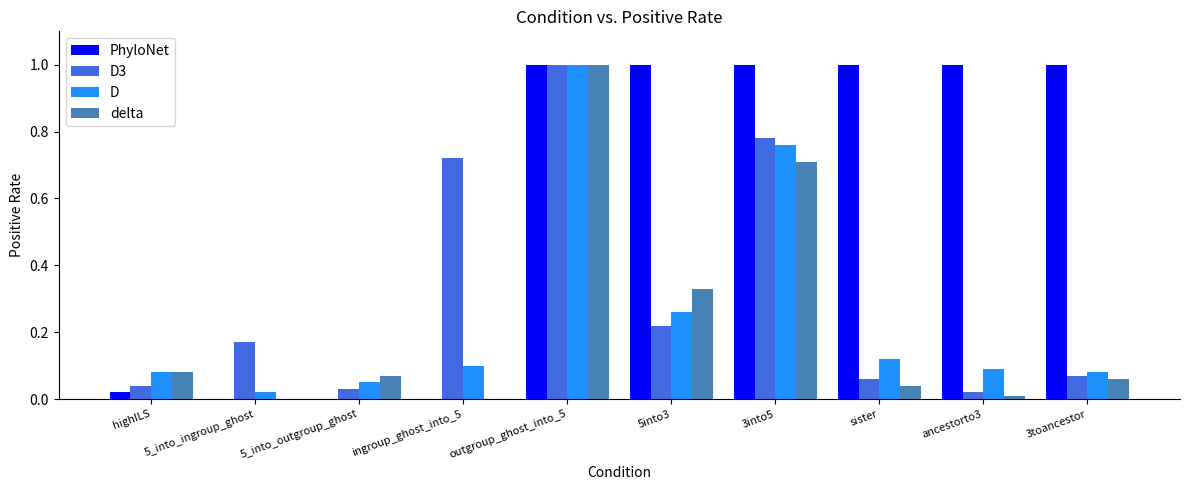

At which label does D3 reach its peak?

outgroup_ghost_into_5